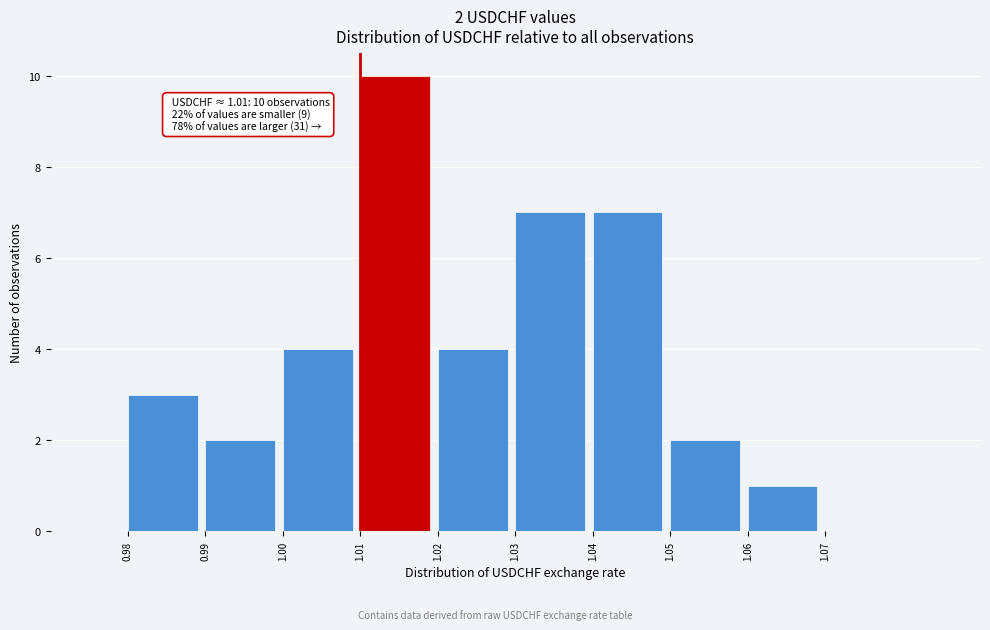

Which range on the x-axis has the tallest bar?

1.01 to 1.02